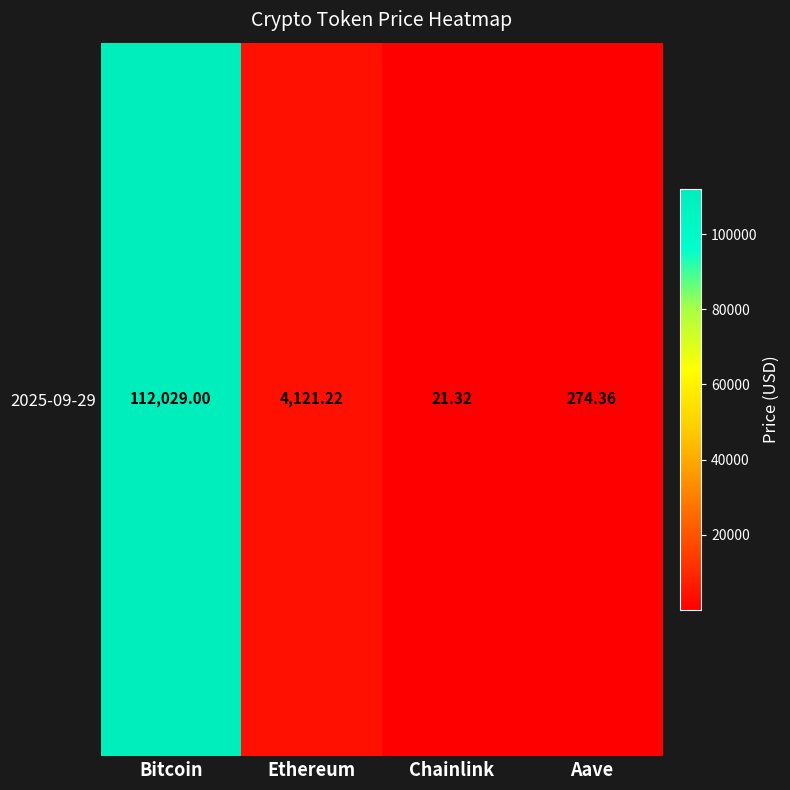

Which has a higher value, Ethereum or Aave?

Ethereum